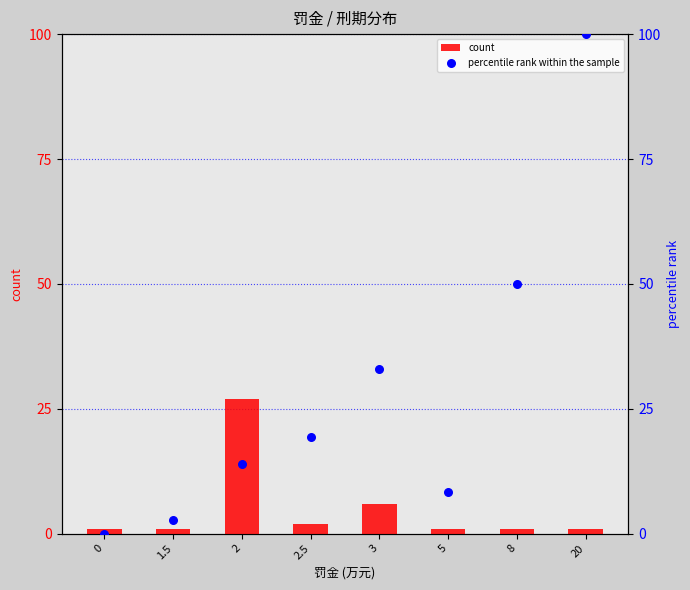

At which category is the sum across all series the highest?

20